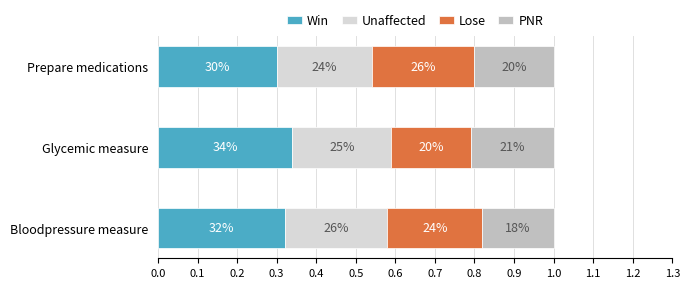

What are all the series names shown in the legend?

Win, Unaffected, Lose, PNR